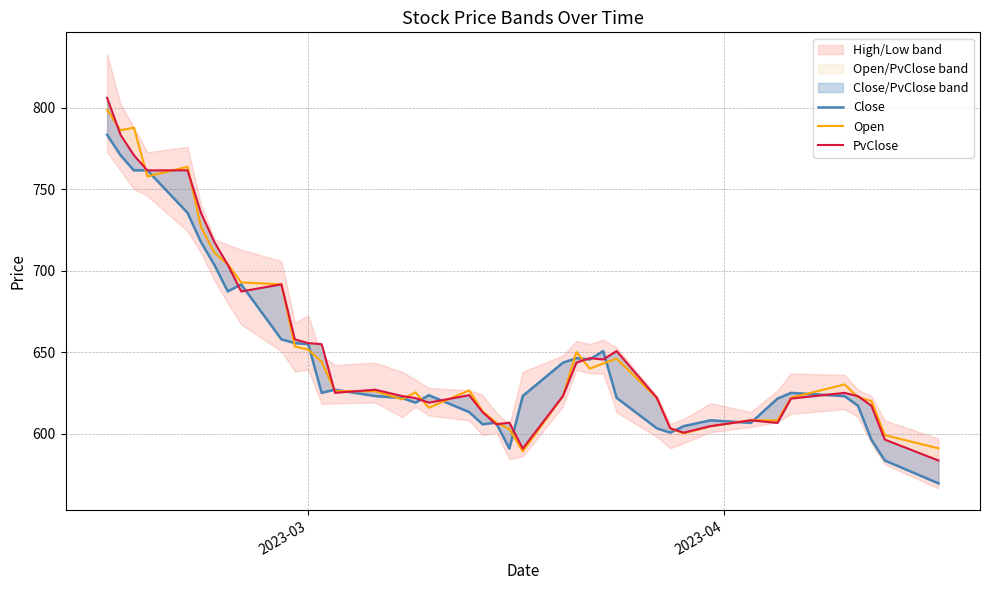

What is the value of the PvClose point at the 34th from the left?

606.8